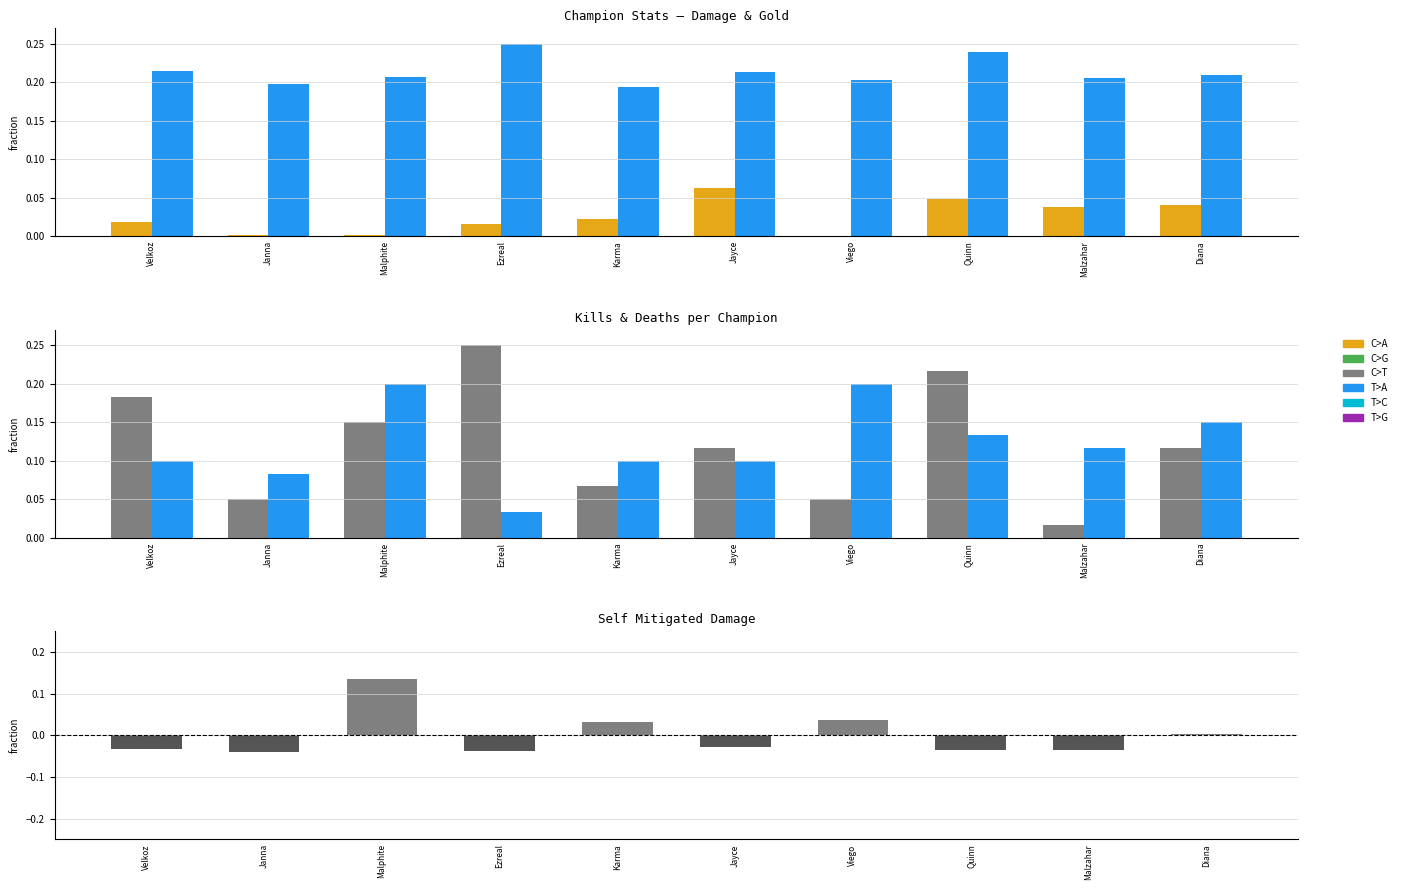

Count the number of categories in the chart.

10